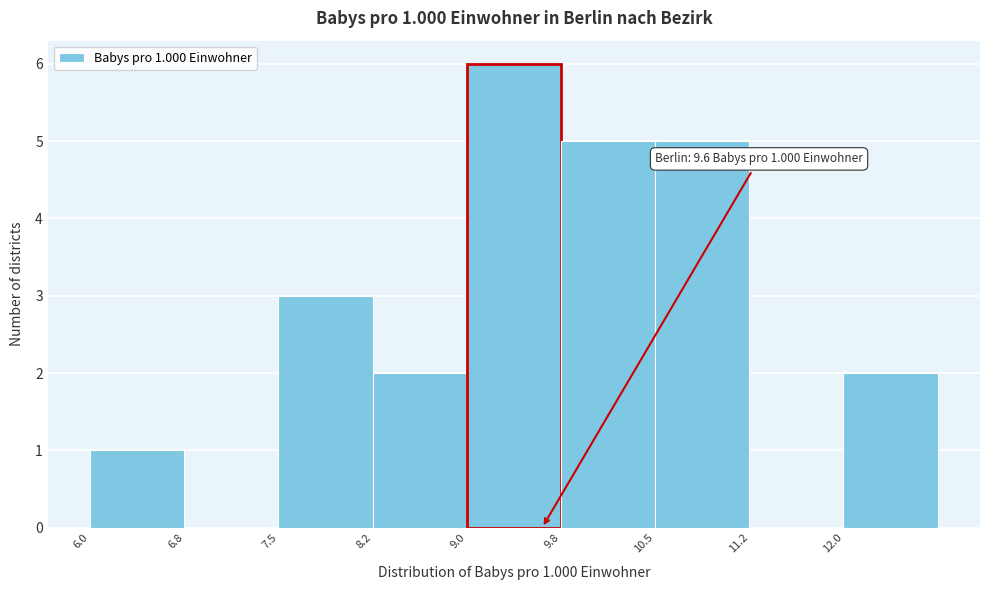

Over which range of the x-axis is the bar tallest?

9.00 to 9.75